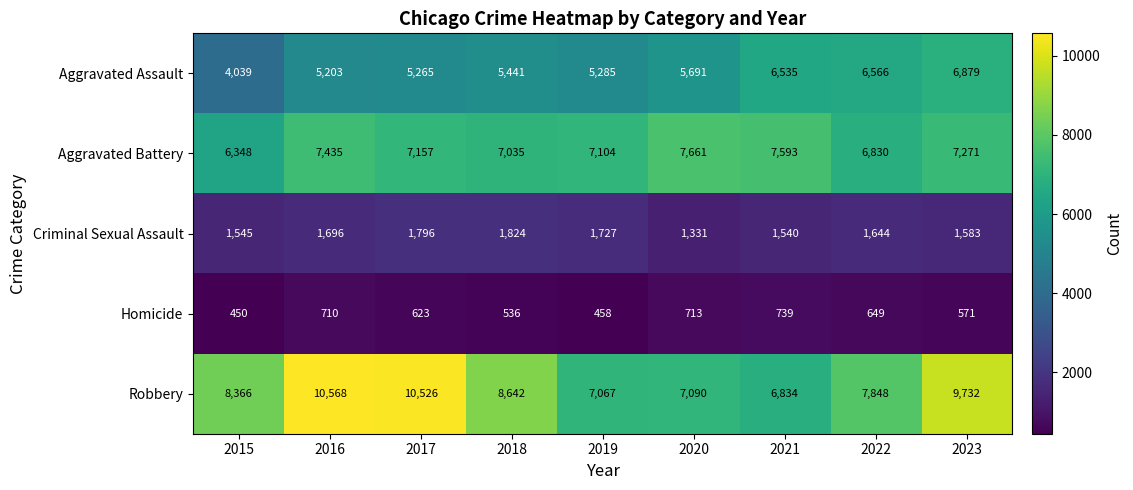

Rank the series by their maximum value, from highest to lowest.

Robbery, Aggravated Battery, Aggravated Assault, Criminal Sexual Assault, Homicide